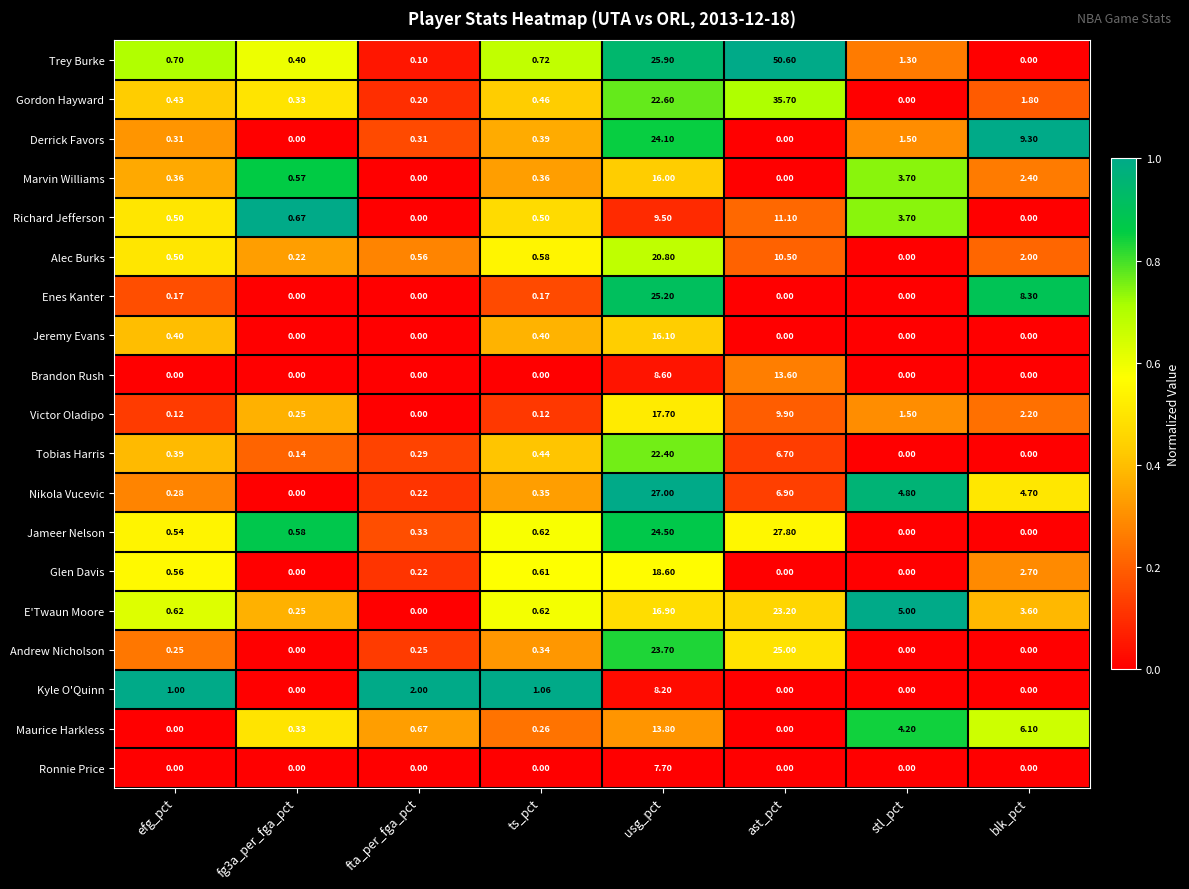

Which category has the lowest value in the Victor Oladipo series?

fta_per_fga_pct